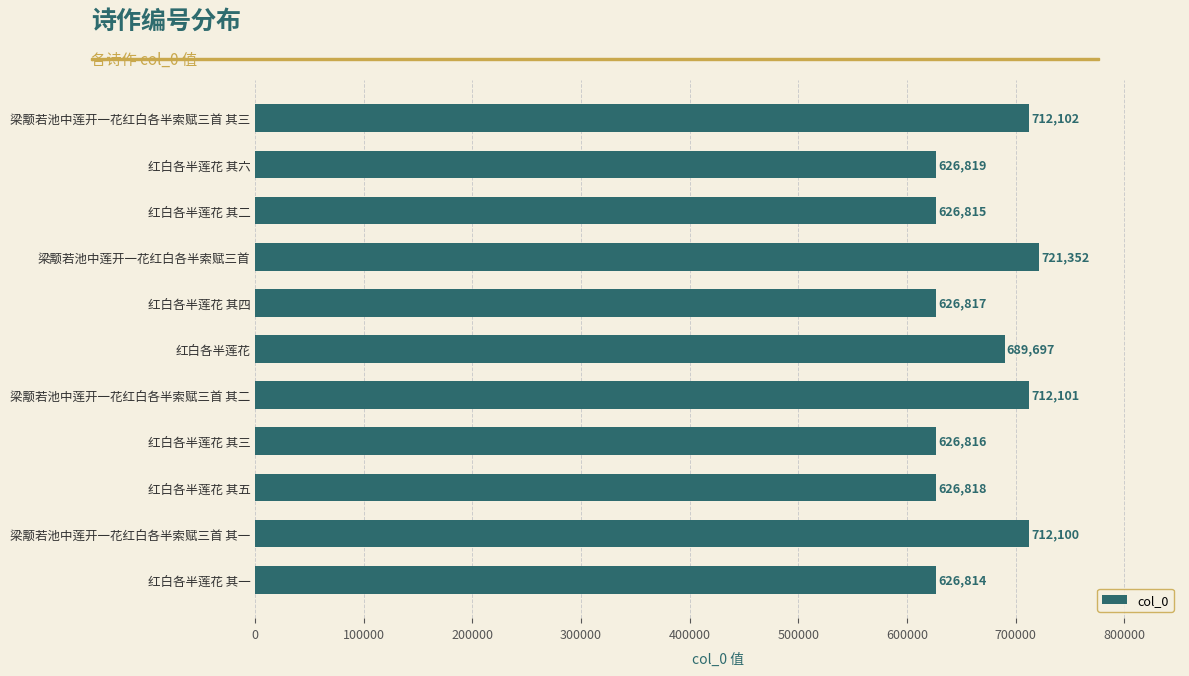

How many data points are less than 626819?

5